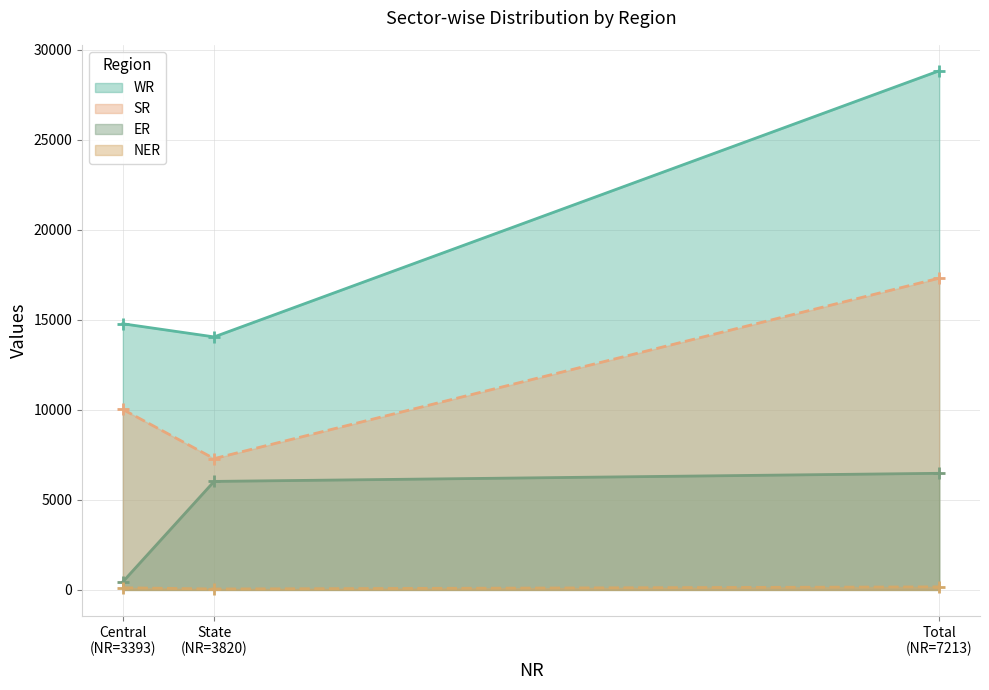

What is the label of the 3rd point from the left?

Total
(NR=7213)